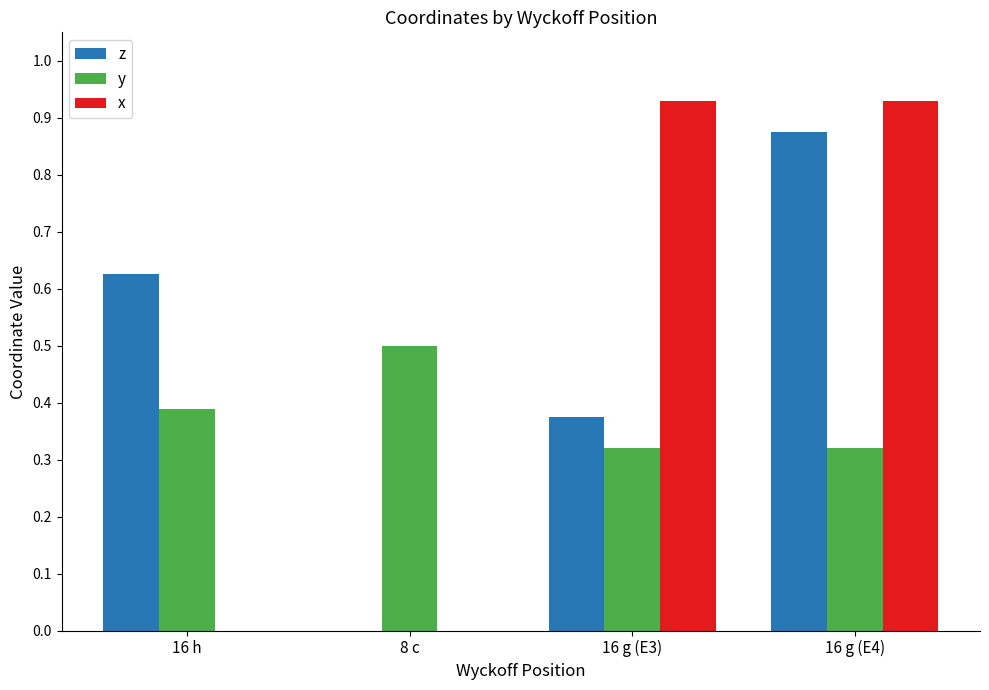

What is the sum of all z values?

1.9